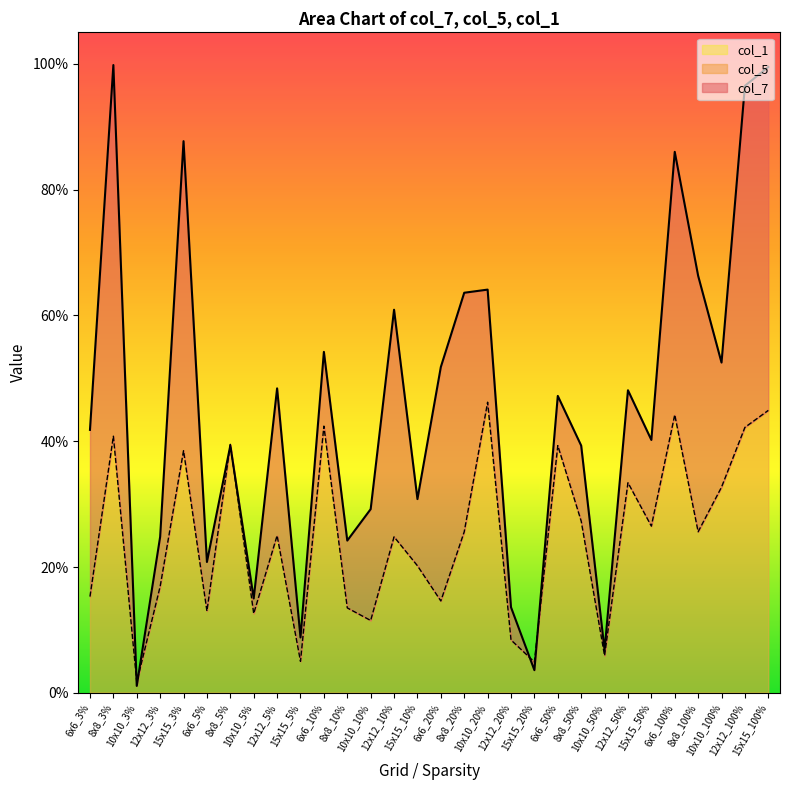

Where is col_5 nearest to the value 0?

10x10_3%